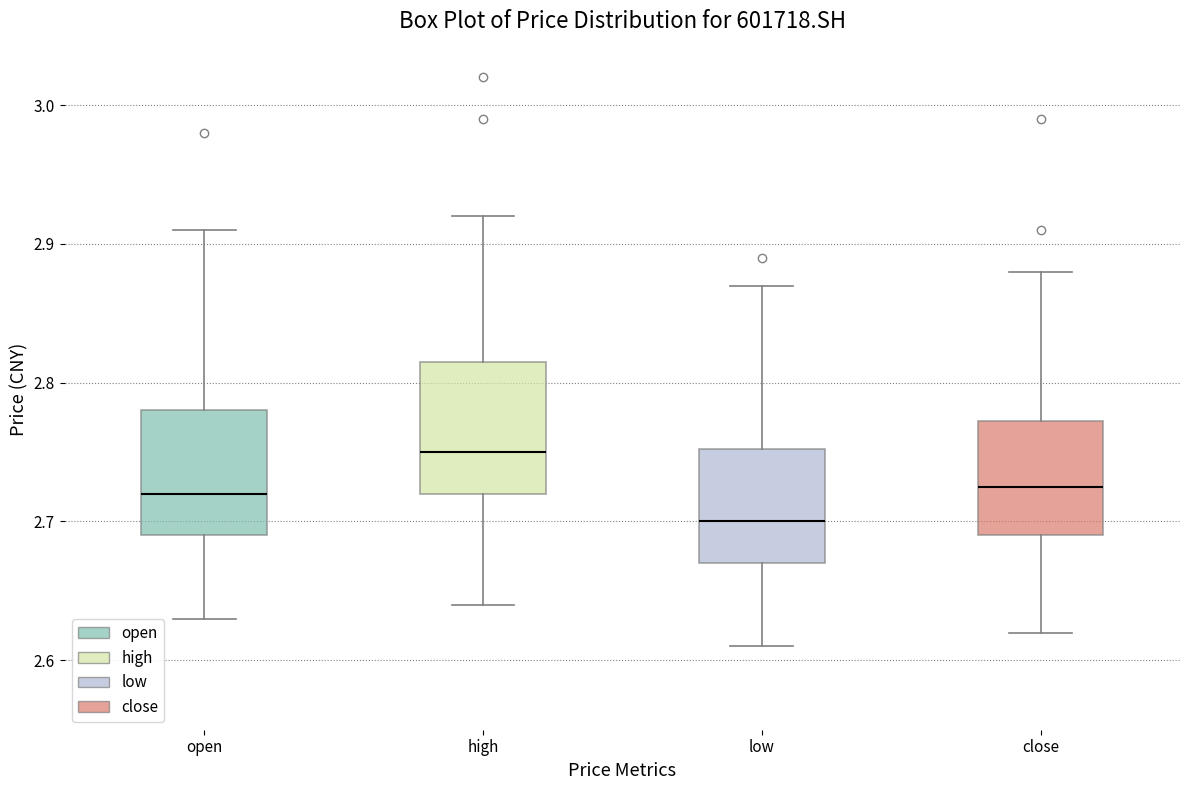

Which box's median line is the highest?

high